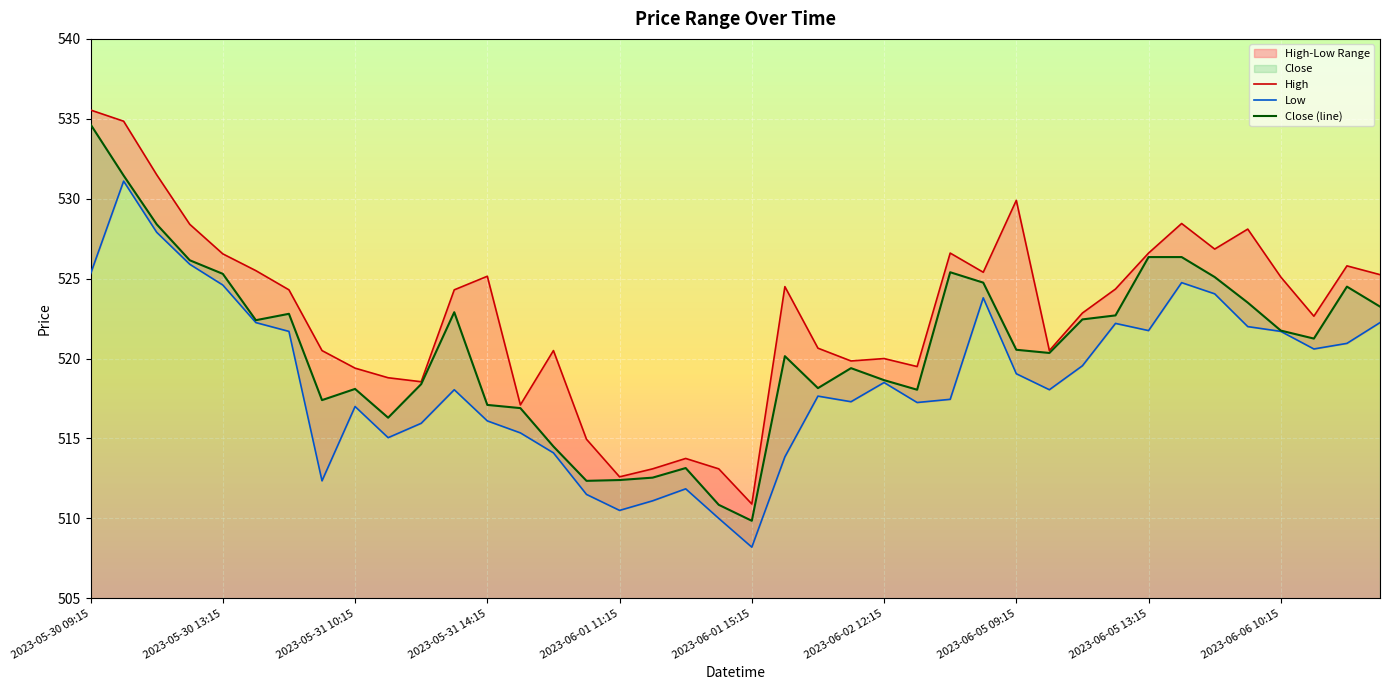

Does the chart display data point markers on the line(s)?

No